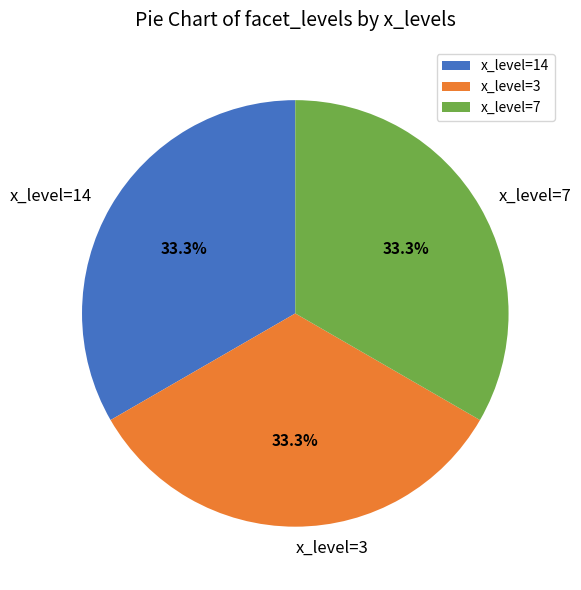

What is the ratio of the value at x_level=7 to the value at x_level=3?

1.0